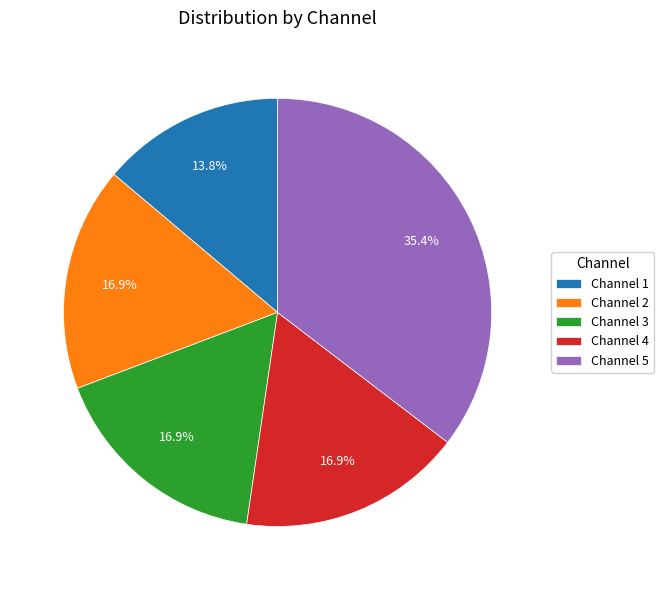

How many segments does this pie chart have?

5